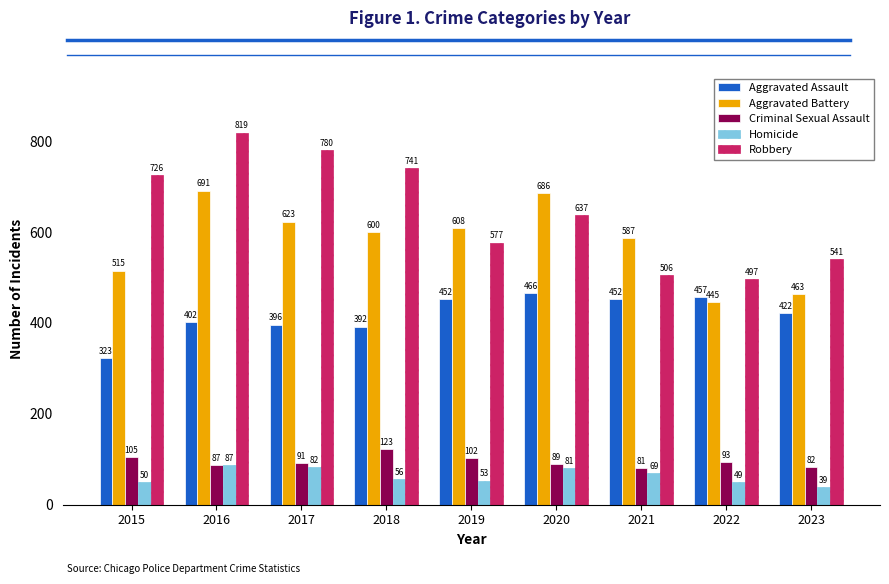

Reading left to right, extract all data points from this chart.

Aggravated Assault: 323	402	396	392	452	466	452	457	422
Aggravated Battery: 515	691	623	600	608	686	587	445	463
Criminal Sexual Assault: 105	87	91	123	102	89	81	93	82
Homicide: 50	87	82	56	53	81	69	49	39
Robbery: 726	819	780	741	577	637	506	497	541